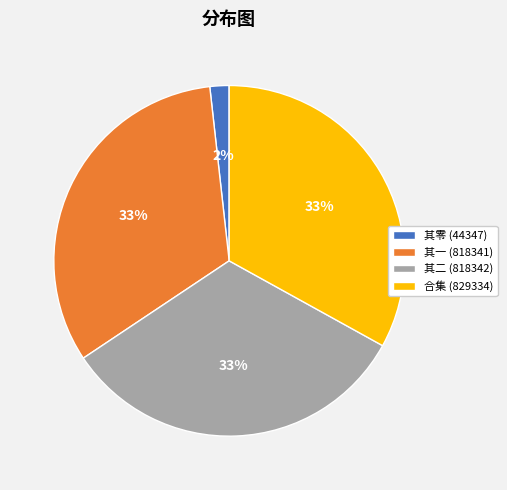

Count the number of slices in the pie.

4